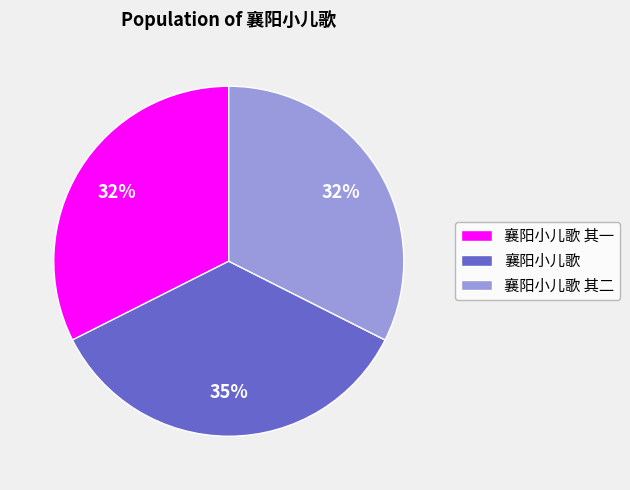

What percentage is the 襄阳小儿歌 其二 slice, to the nearest percent?

32%